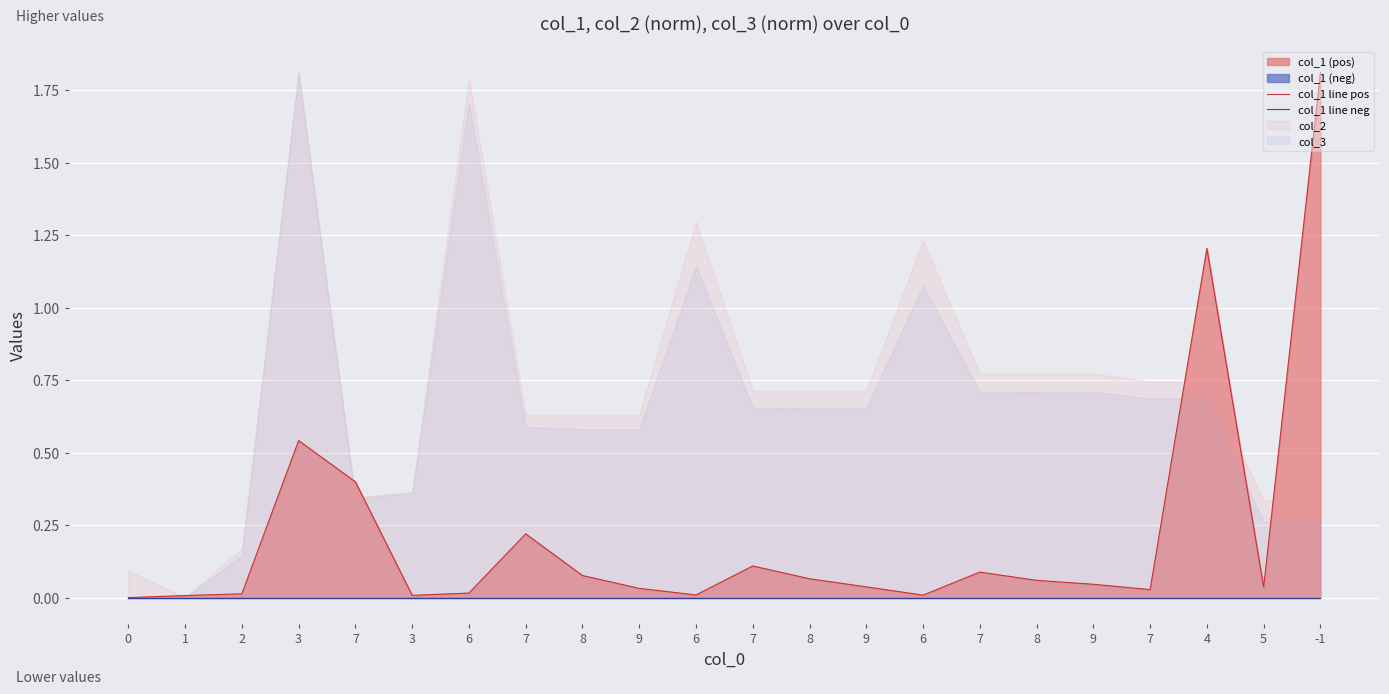

True or false: col_1 line pos has more than 0 interior local peaks.

True